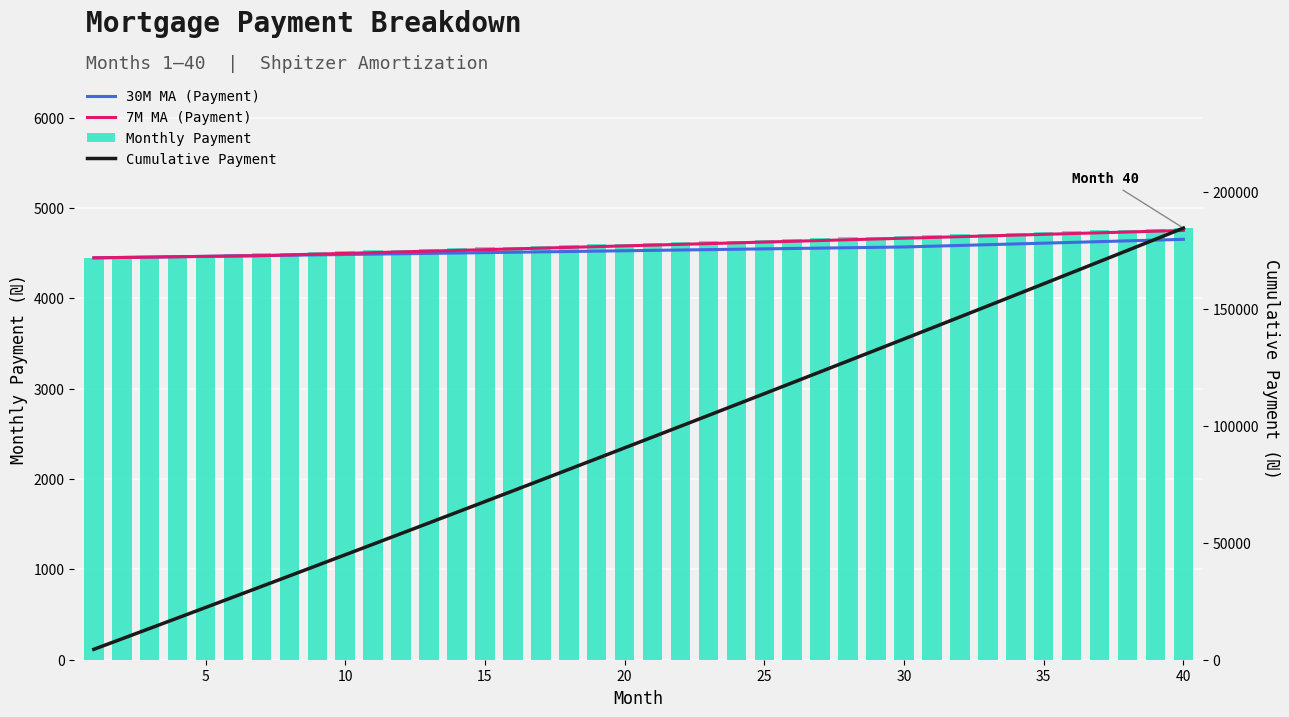

What is the maximum value for Monthly Payment?

4778.6